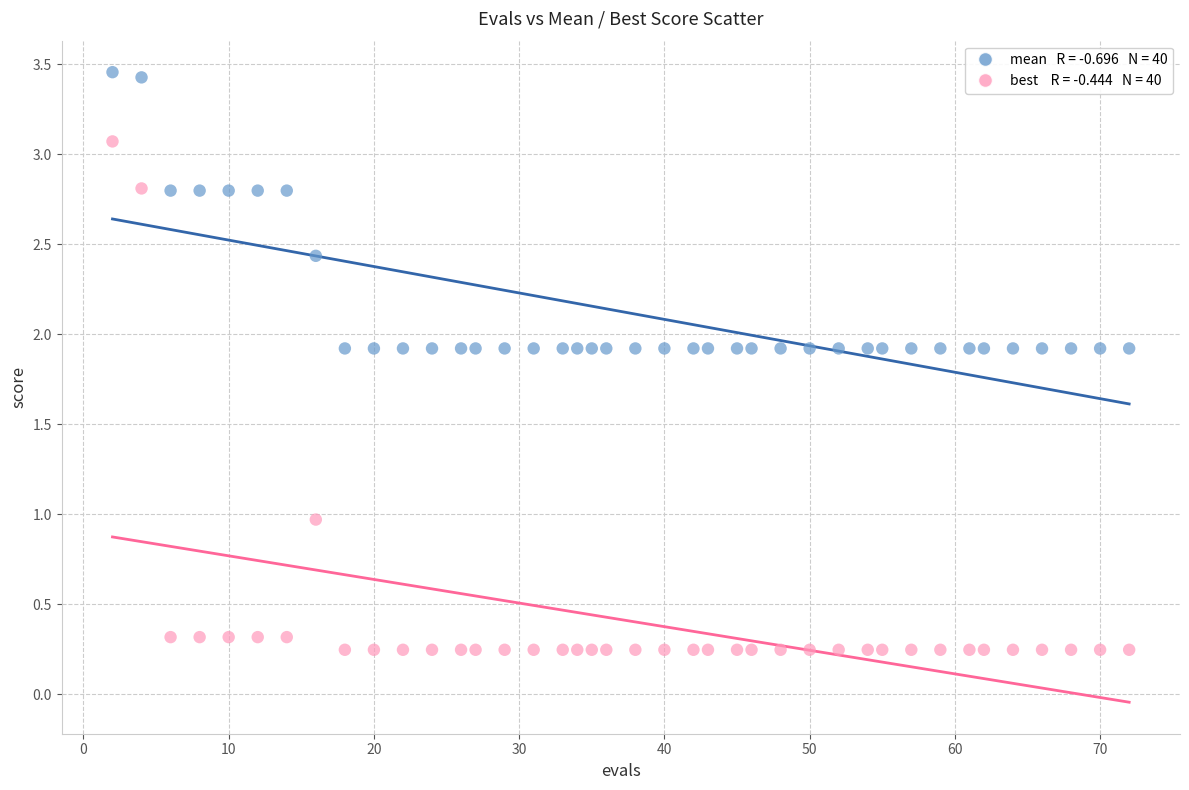

Across all data points, what is the range of Y values (max minus min)?

3.2